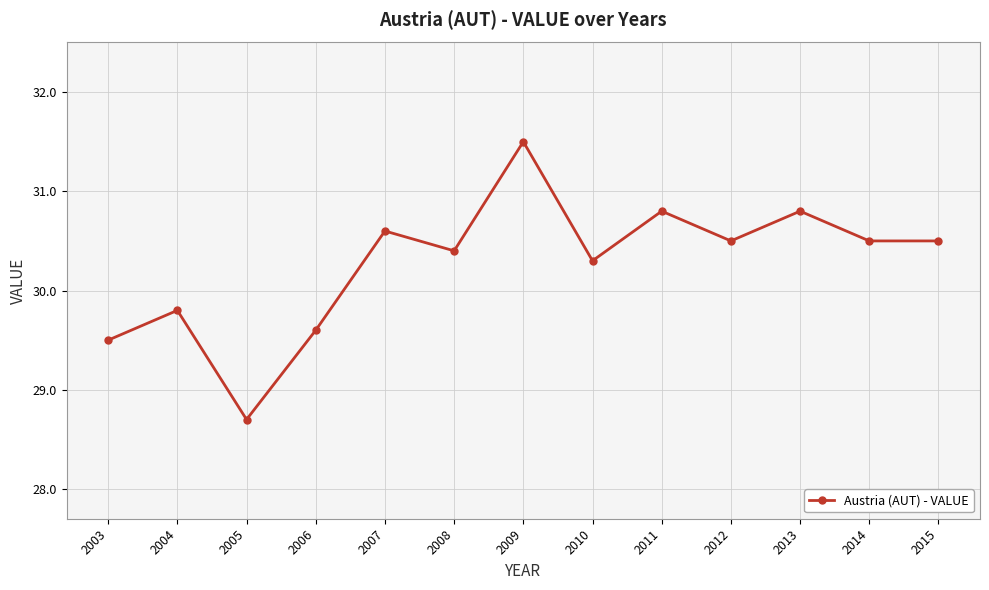

Reading left to right, extract all data points from this chart.

2003=29.5	2004=29.8	2005=28.7	2006=29.6	2007=30.6	2008=30.4	2009=31.5	2010=30.3	2011=30.8	2012=30.5	2013=30.8	2014=30.5	2015=30.5